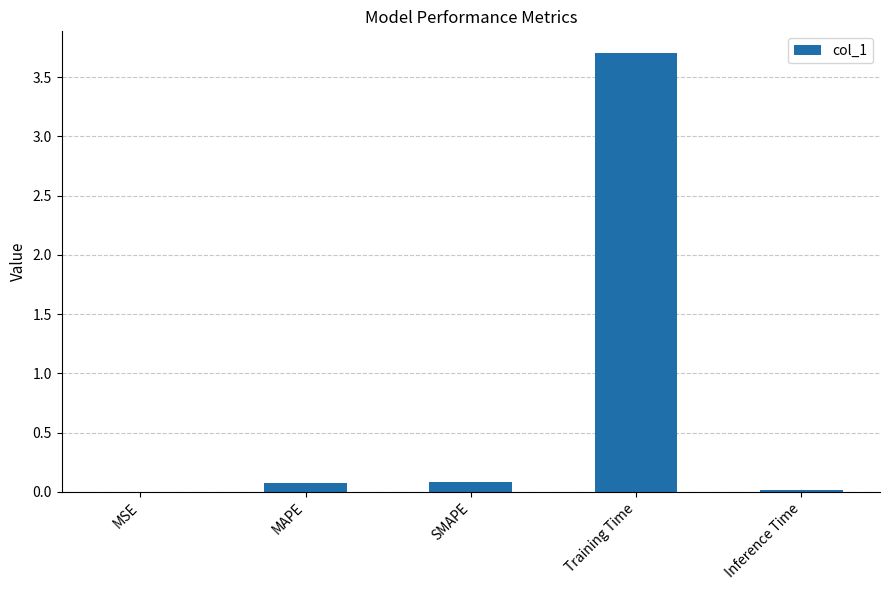

Between SMAPE and Inference Time, which is larger?

SMAPE